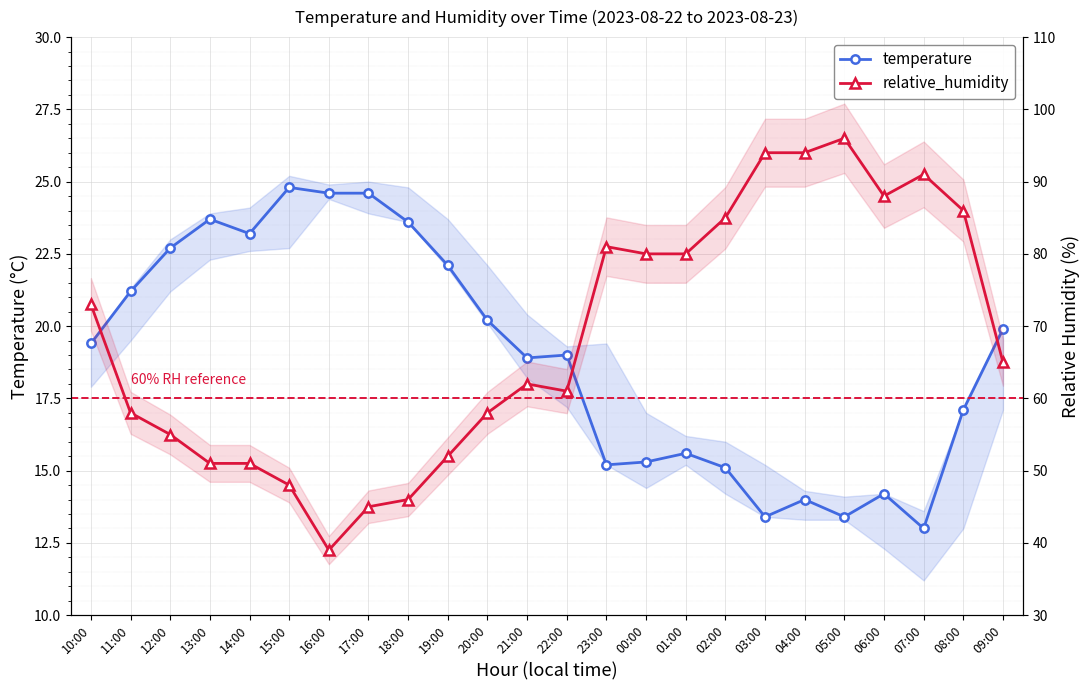

What is the difference between the second highest and second lowest values in the temperature series?

11.2